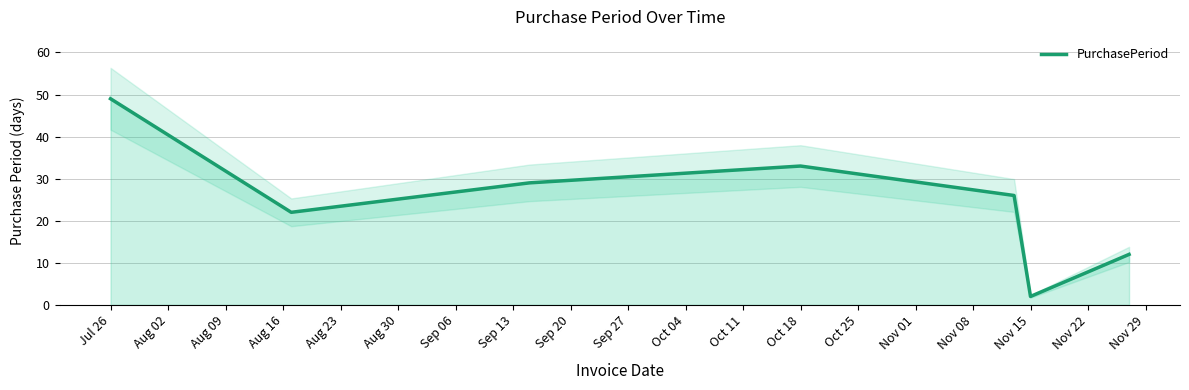

What is the average value?

25